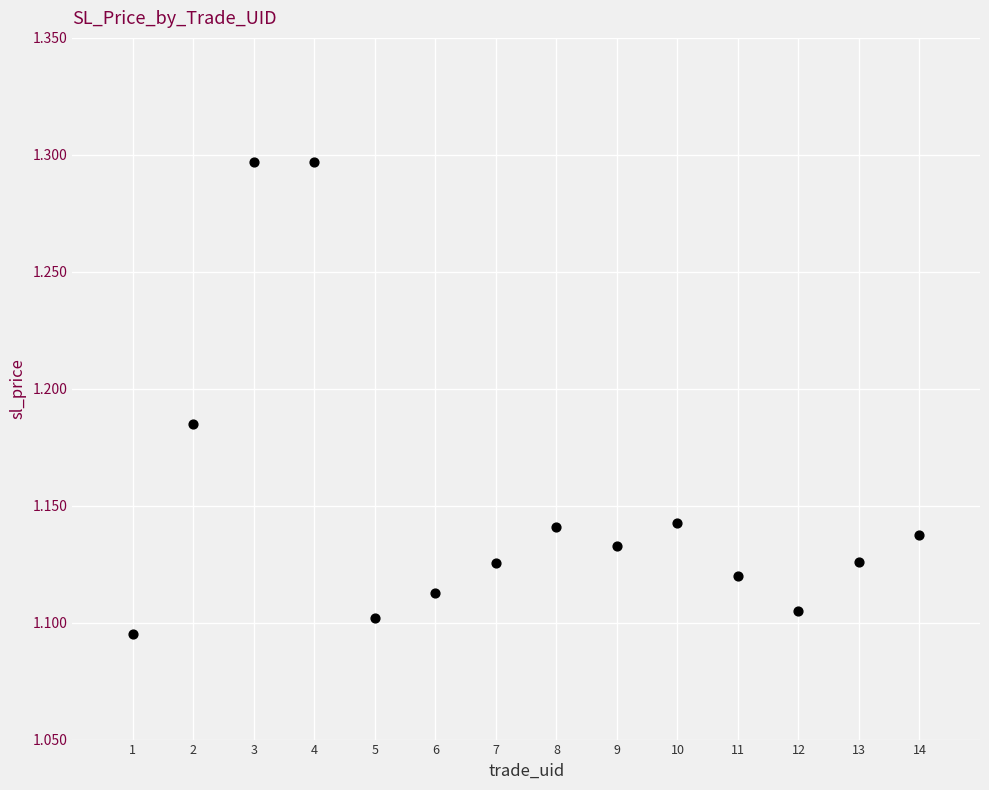

What is the range of X values (max minus min)?

13.0